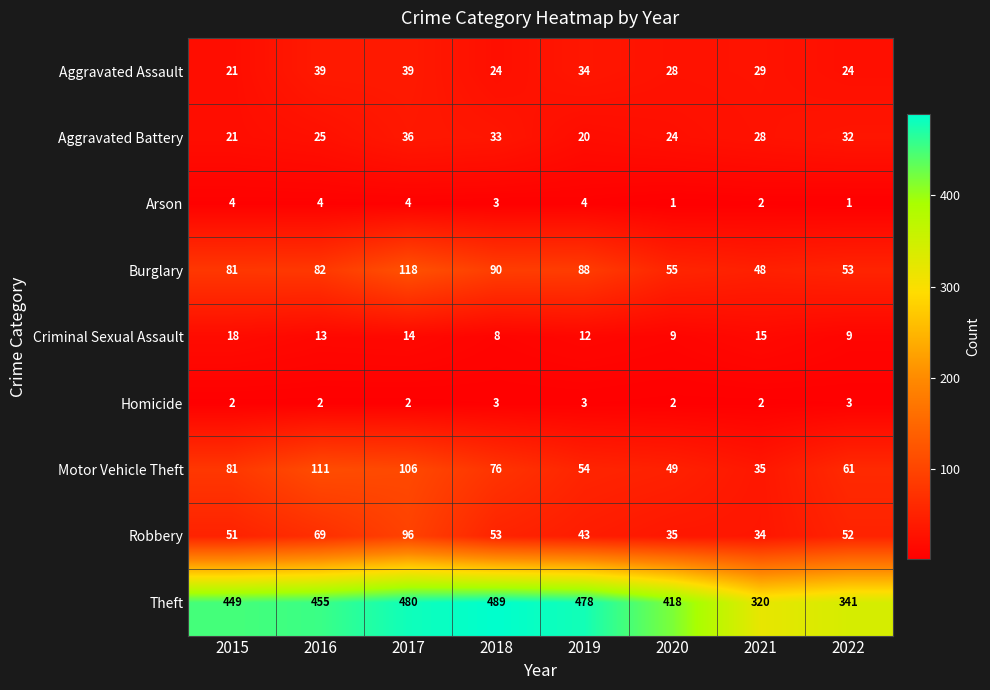

At which label is Robbery closest to 65?

2016